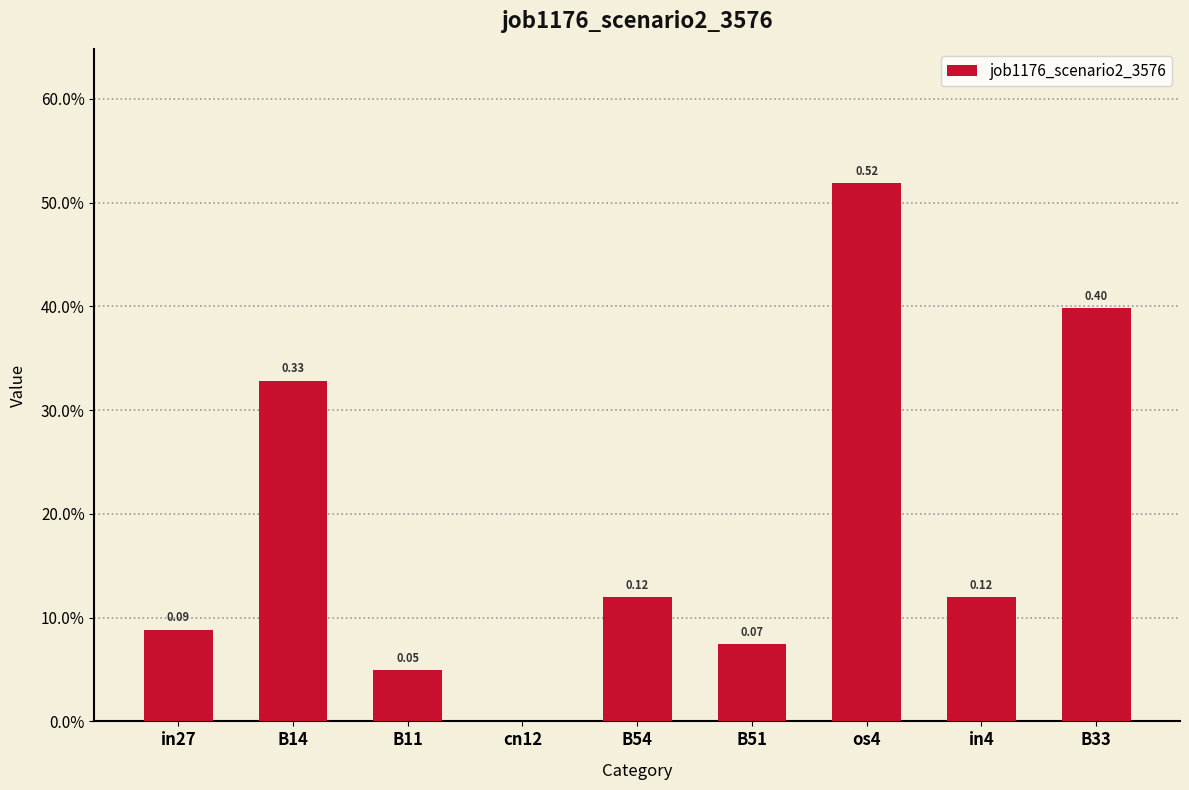

What is the difference between the maximum and second lowest values?

0.5